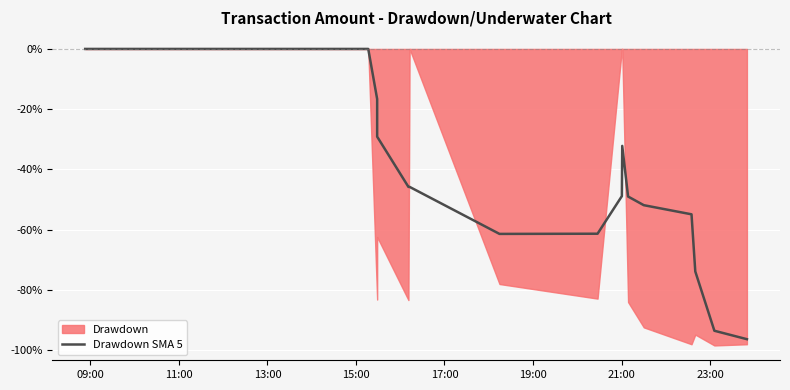

The chart shows a value of -32.4 at 14. True or false?

False